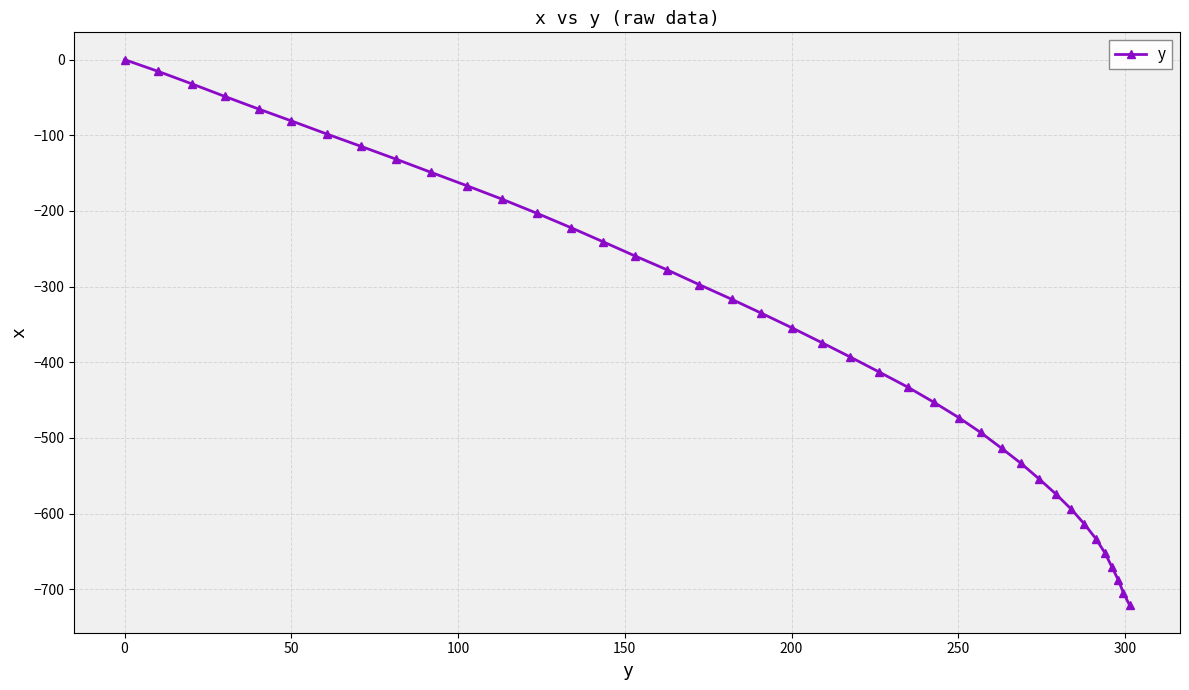

What is the difference between the maximum and minimum values?

721.5